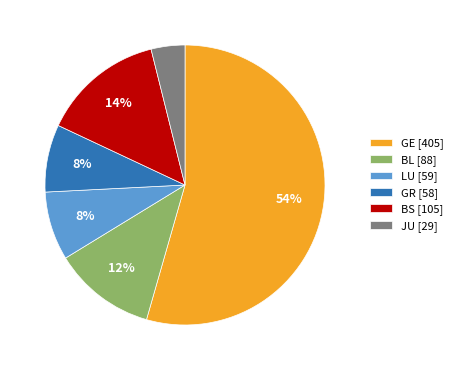

To the nearest percent, what is the combined percentage of BS [105] and JU [29]?

18%